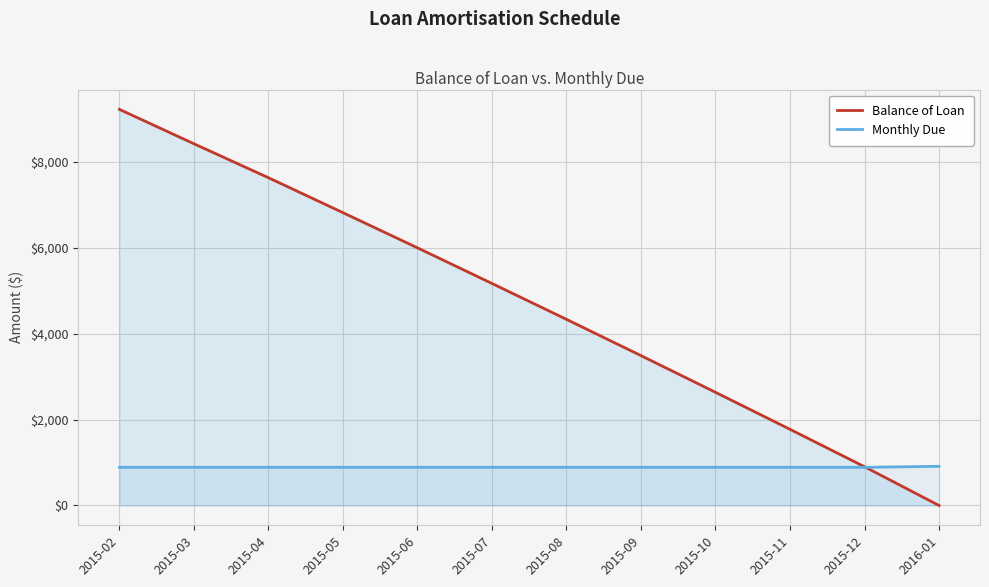

Which series ends up on top after the final intersection of Balance of Loan and Monthly Due?

Monthly Due